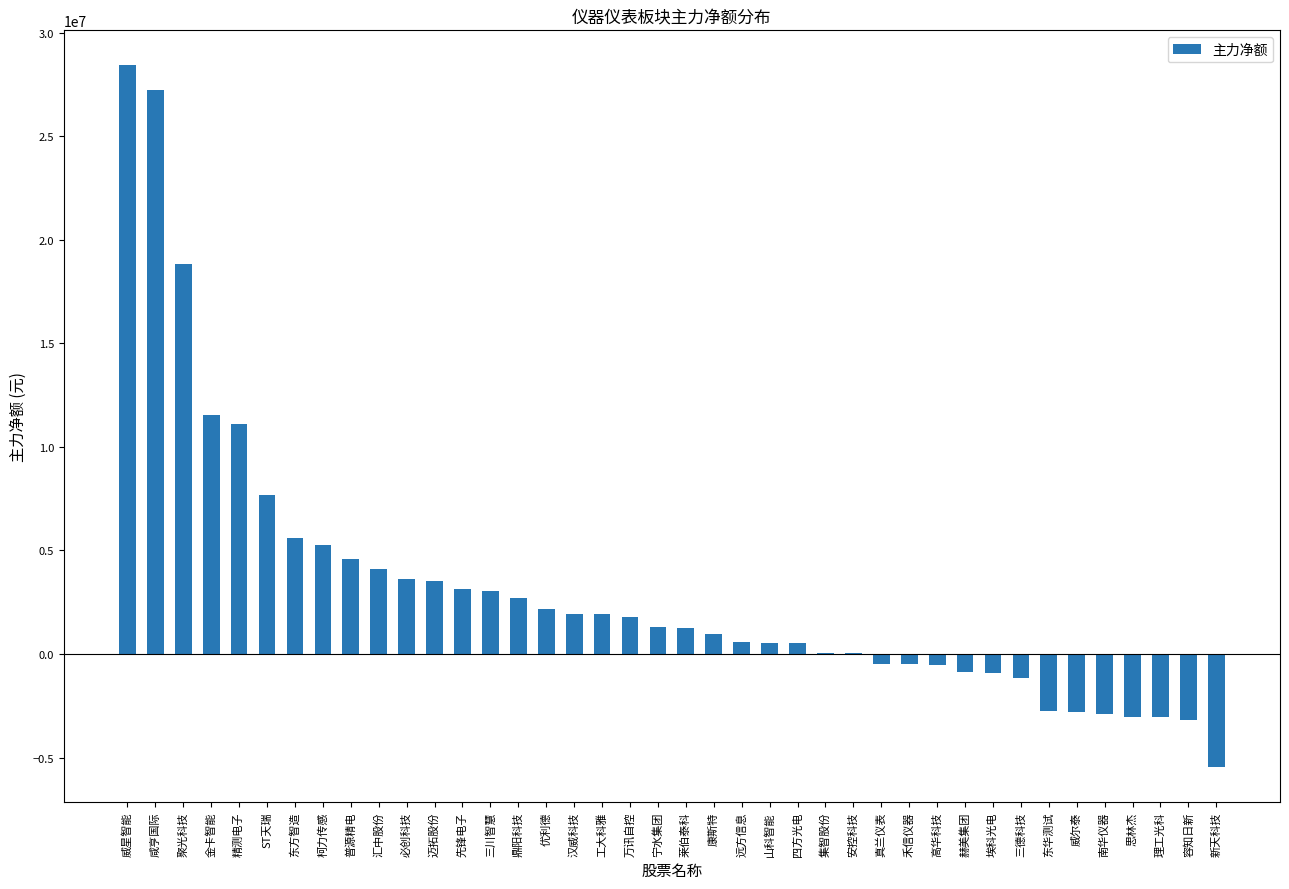

What is the sum of all values?

126056459